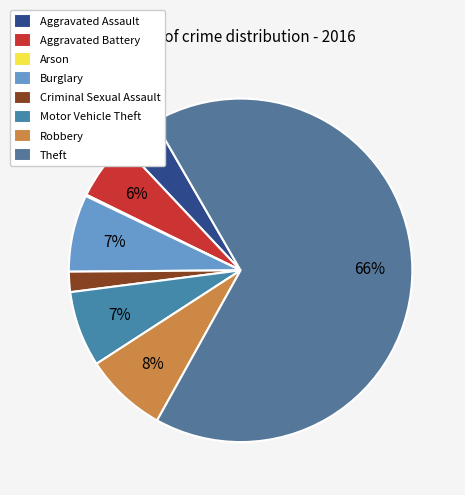

How much of the chart is everything except Theft?

33.6%